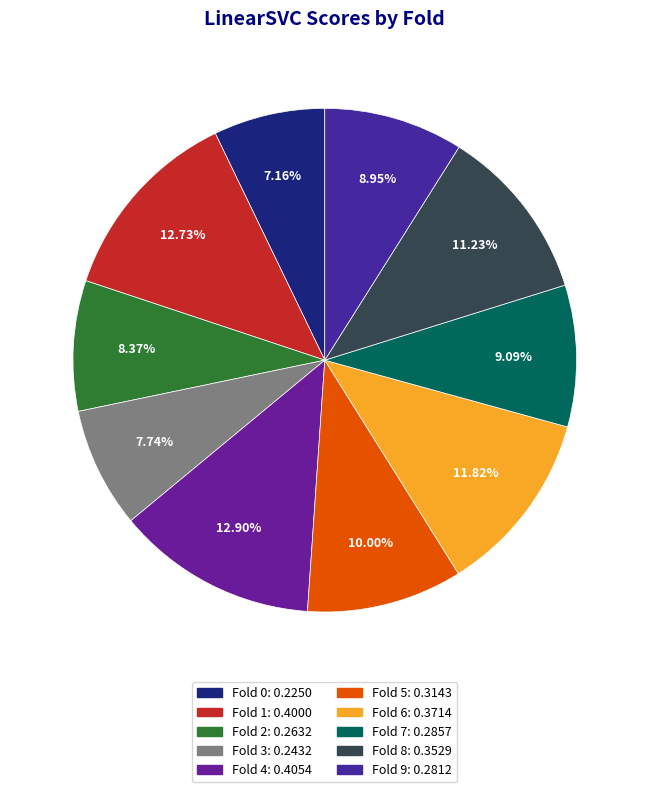

Rank the categories by value from lowest to highest.

0, 3, 2, 9, 7, 5, 8, 6, 1, 4